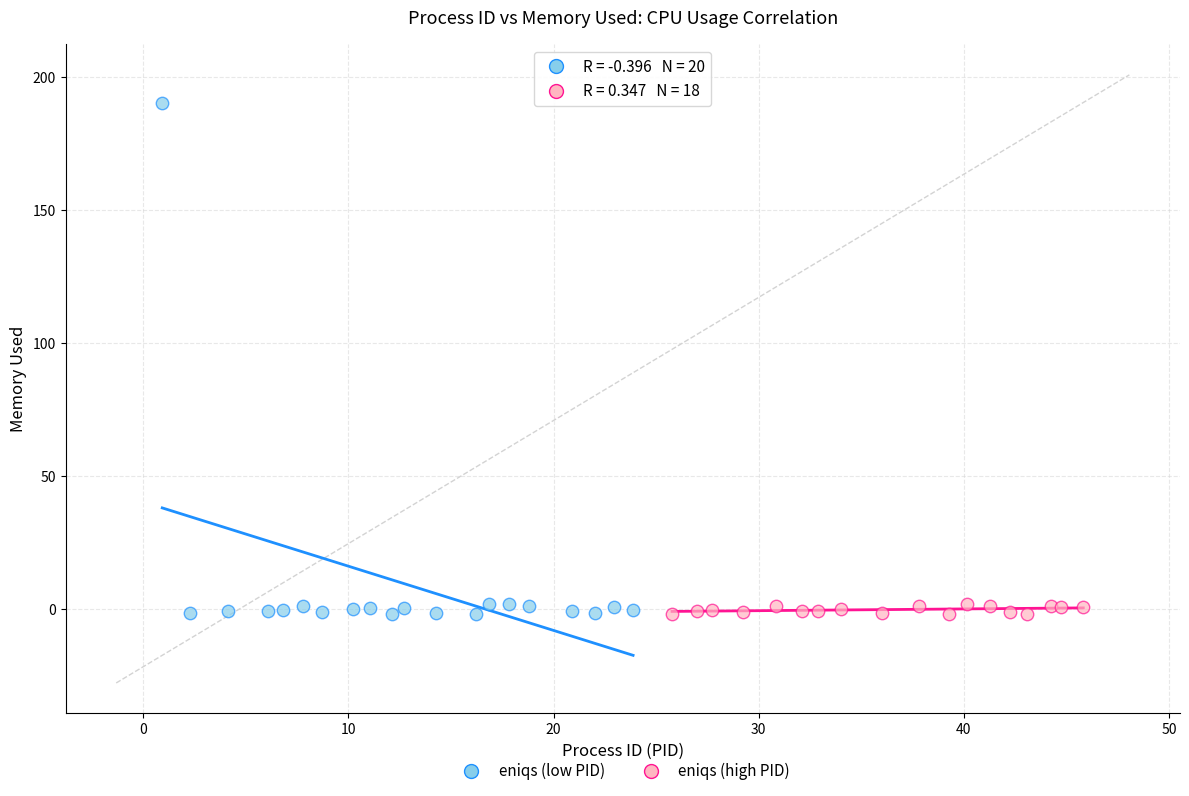

Which series contains the highest Y value?

eniqs (low PID)